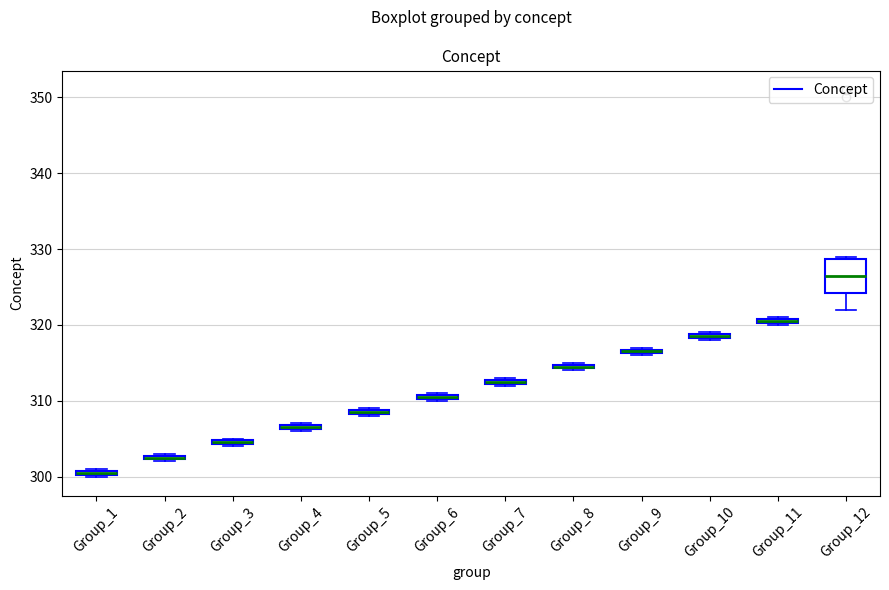

Which box is the tallest, from its lower edge to its upper edge?

Group_12